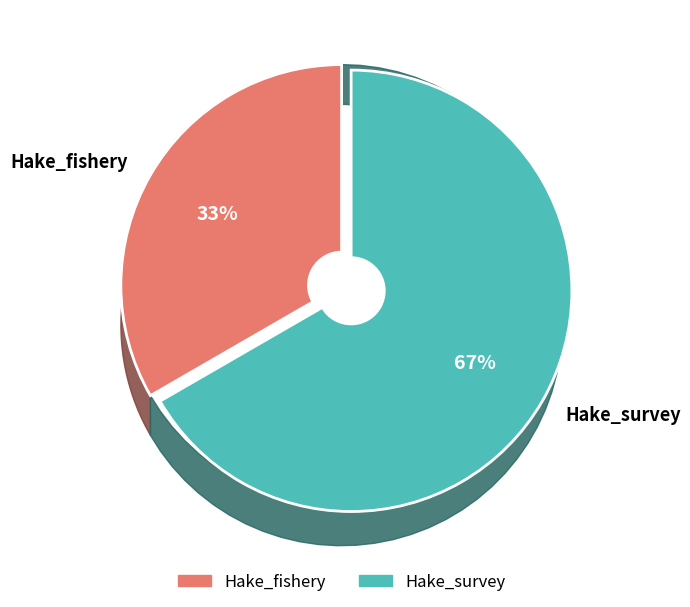

What is the majority slice?

Hake_survey